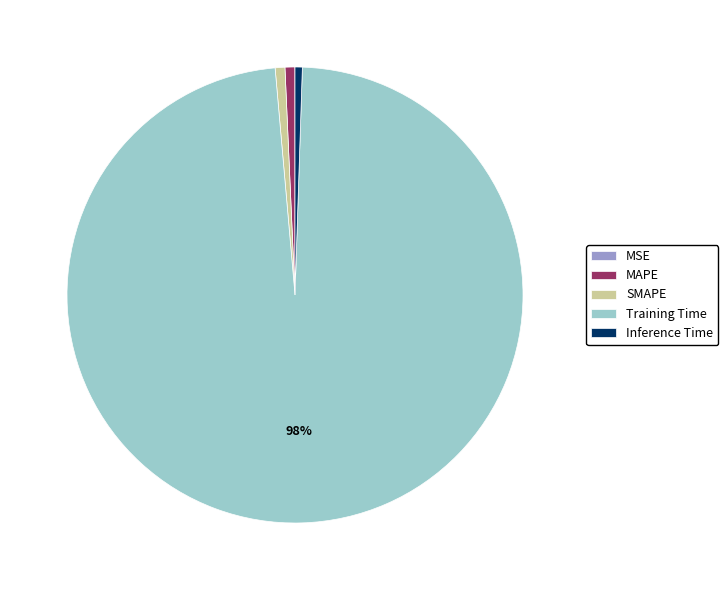

Which category has the biggest portion of the pie?

Training Time